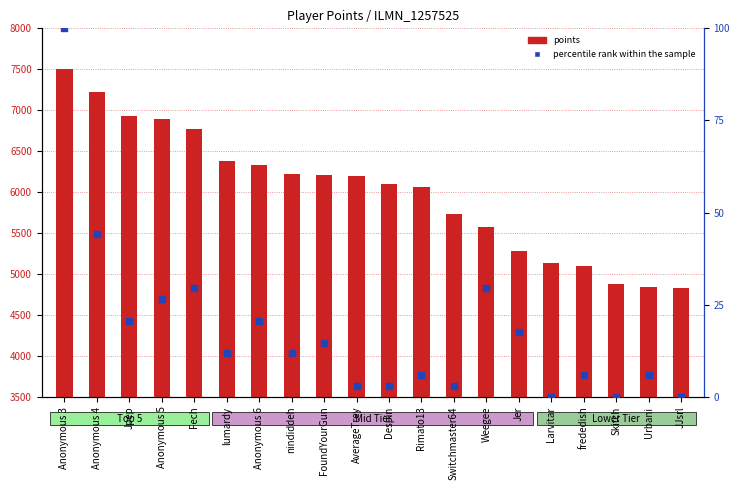

Which series contains the lowest Y value?

percentile rank within the sample